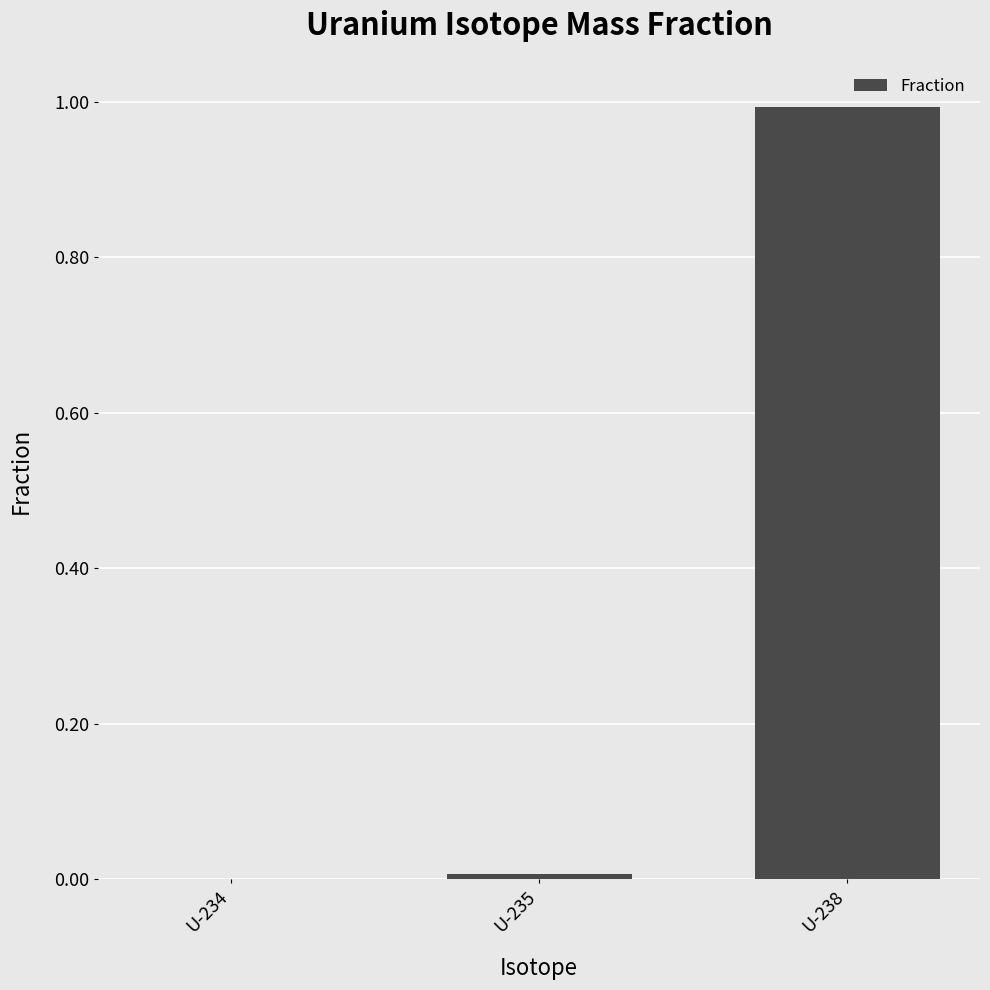

What is the greatest value displayed?

1.0